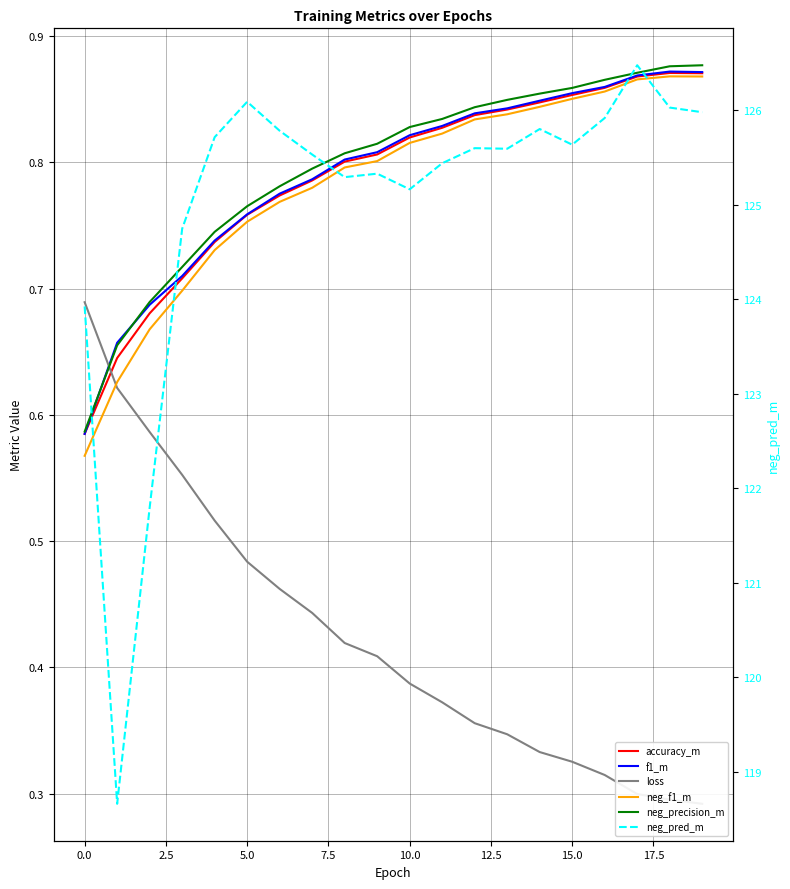

The value of f1_m at 16 is 0.9. True or false?

True